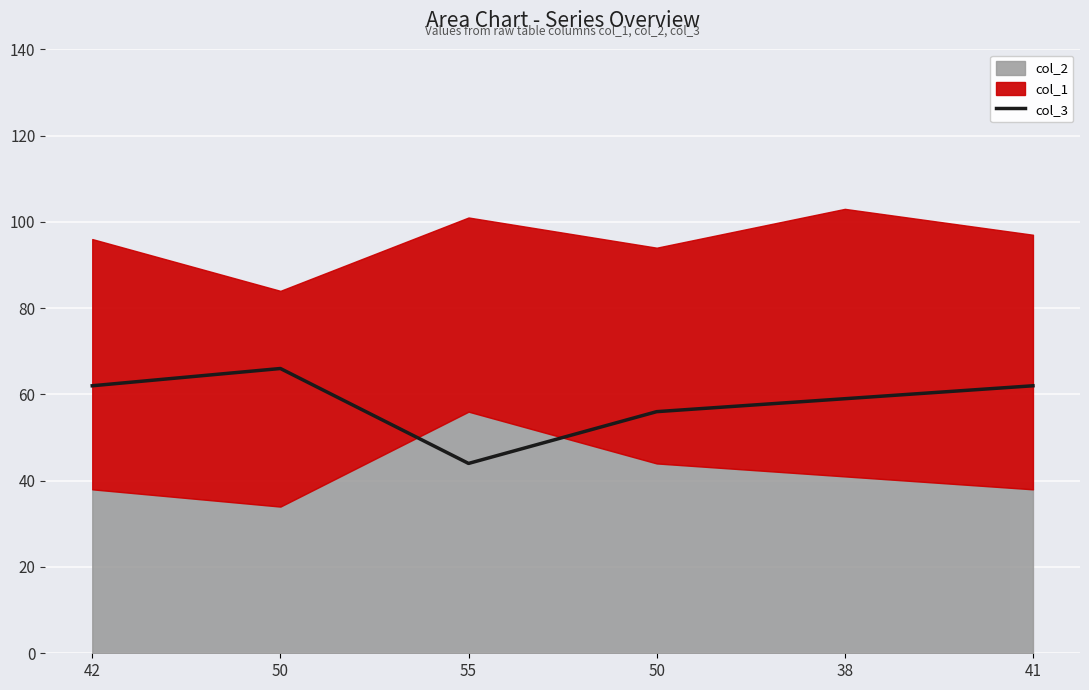

The chart shows a value of 56 at 50. True or false?

True